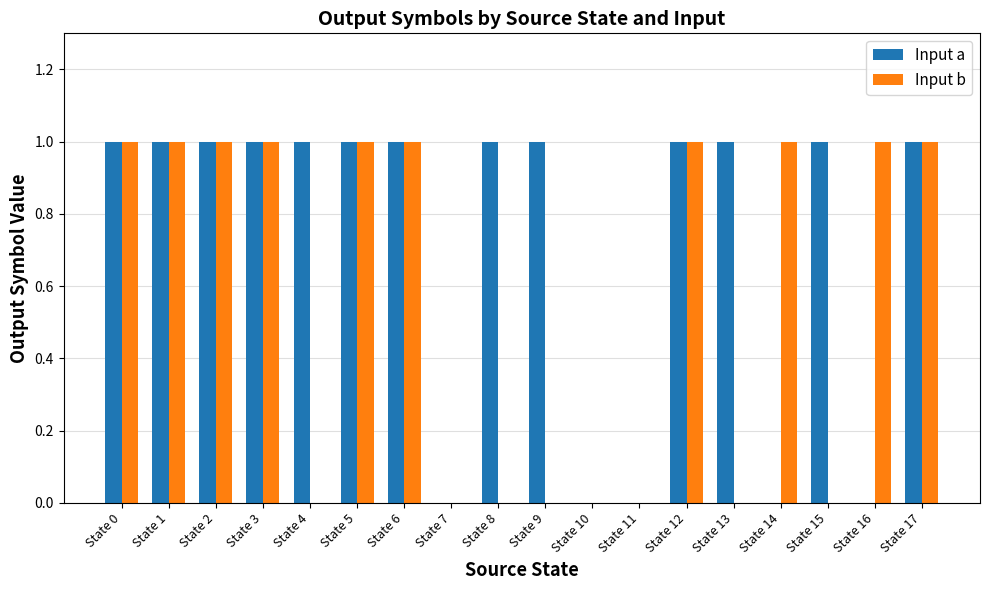

Which series has the largest total across all categories?

Input a